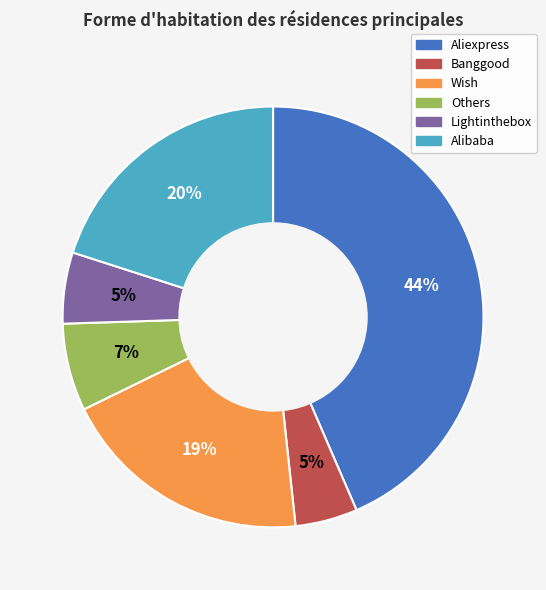

Between Aliexpress and Alibaba, which is larger?

Aliexpress